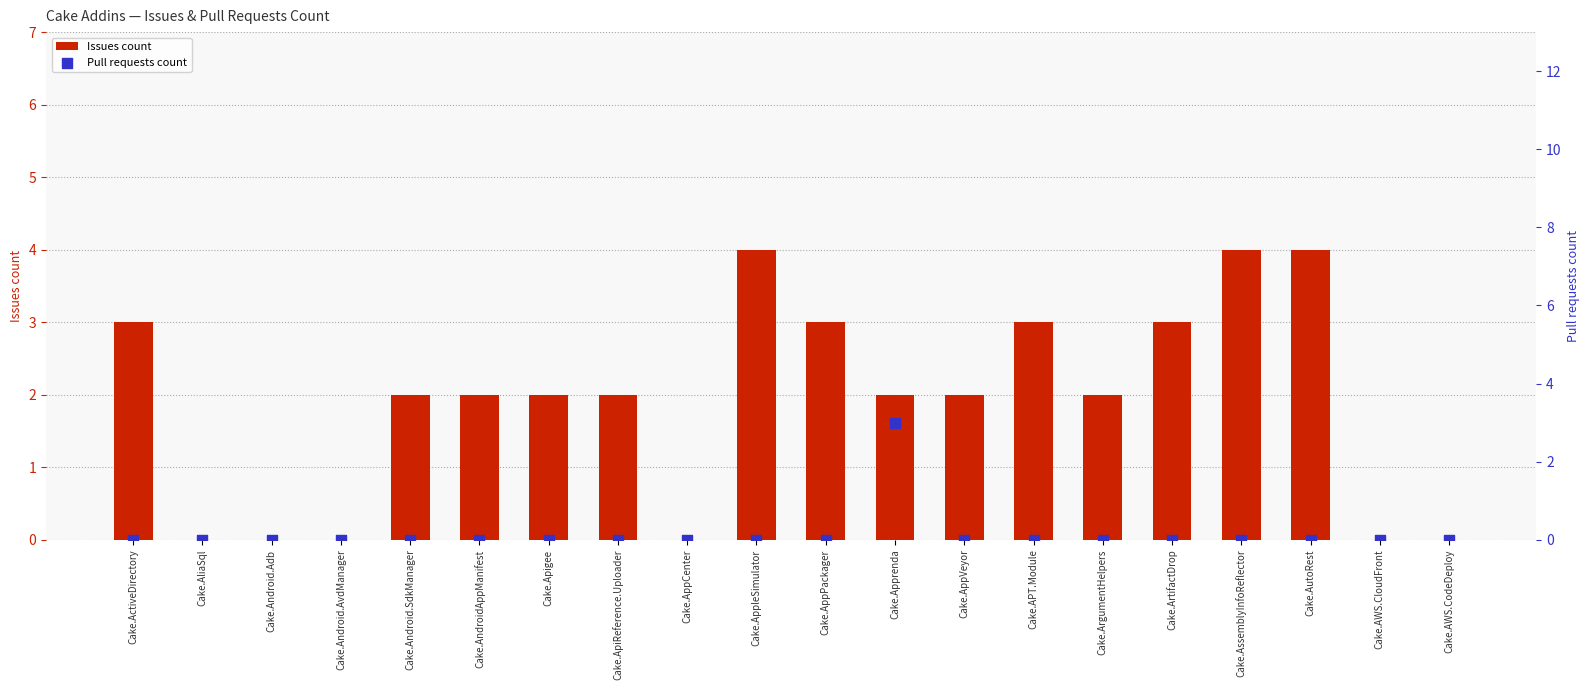

What is the total value across all series at Cake.AppVeyor?

2